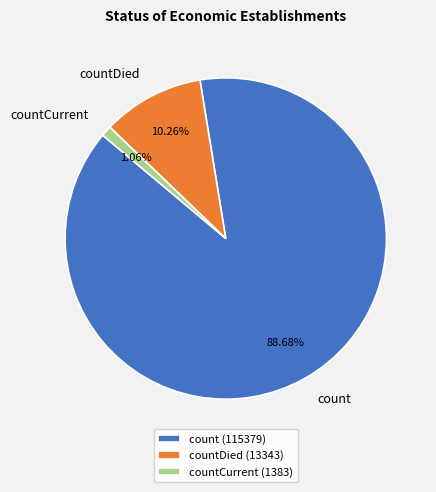

Rank the categories by value from highest to lowest.

count (115379), countDied (13343), countCurrent (1383)